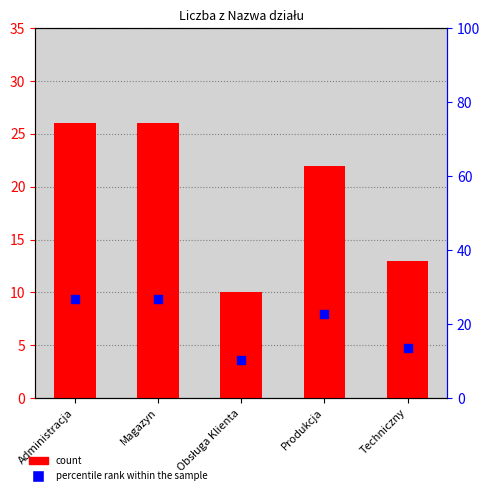

Is the value of percentile rank within the sample at Administracja greater than the value of count at Magazyn?

Yes